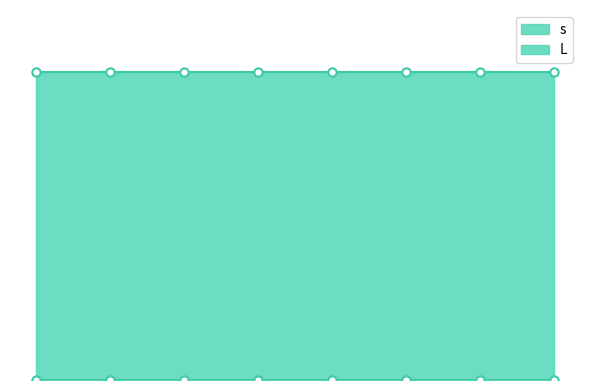

True or false: s has more than 2 interior local peaks.

False